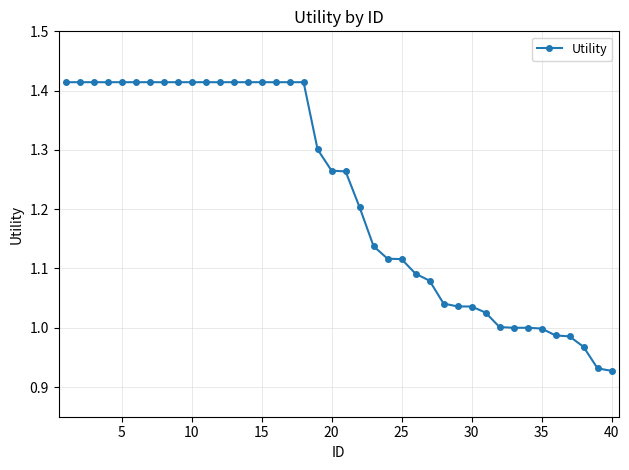

What is the average value?

1.2